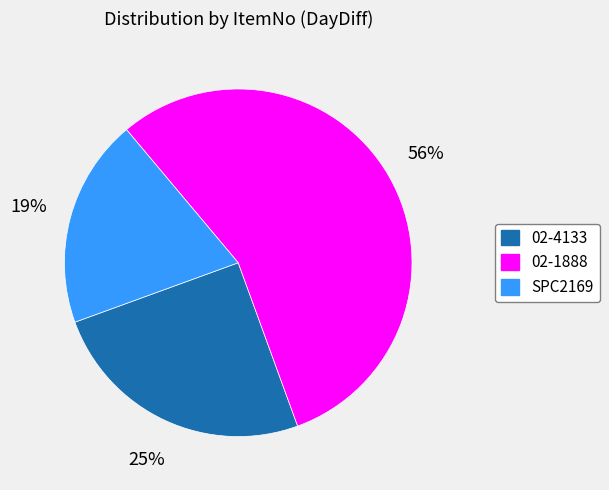

Count the number of slices in the pie.

3